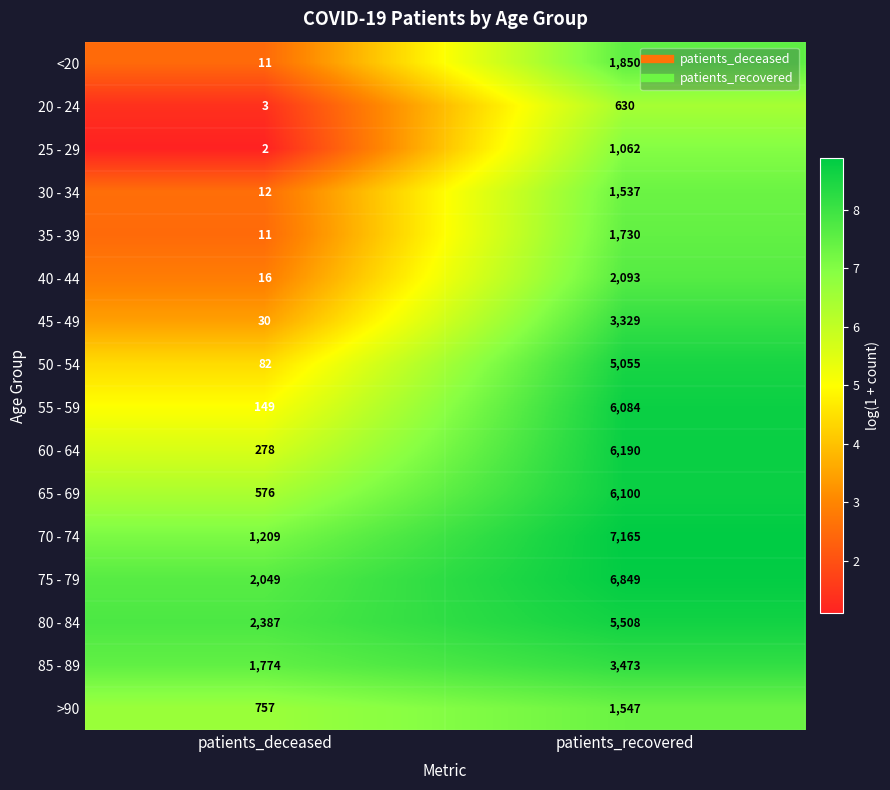

Which series changed the most between patients_deceased and patients_recovered?

70 - 74